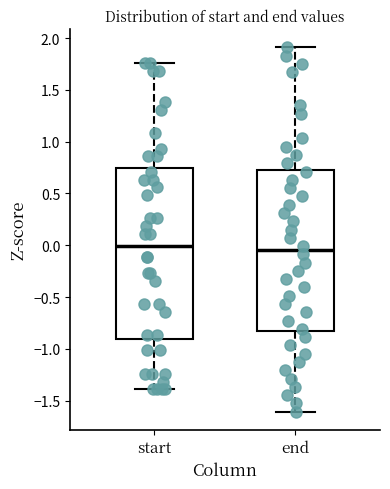

Comparing the boxes themselves (not the whiskers), which one is the tallest?

start